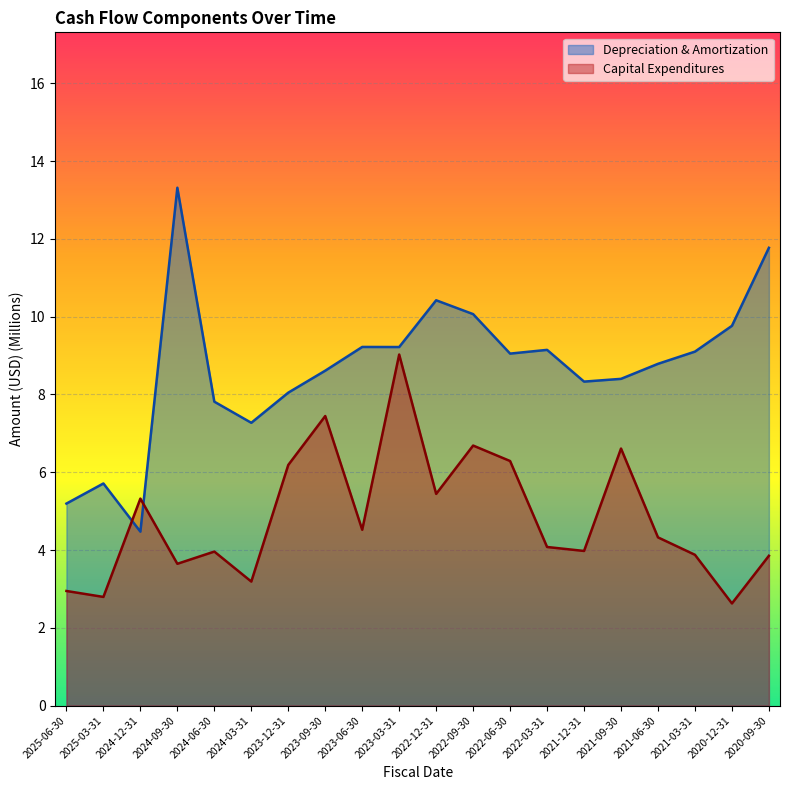

What is the average value of the depreciationDepletionAndAmortization series?

8.7